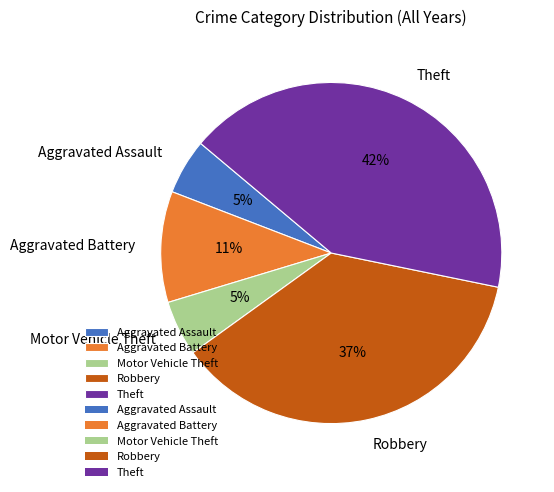

To the nearest percent, what percentage of the pie is Aggravated Assault?

5%